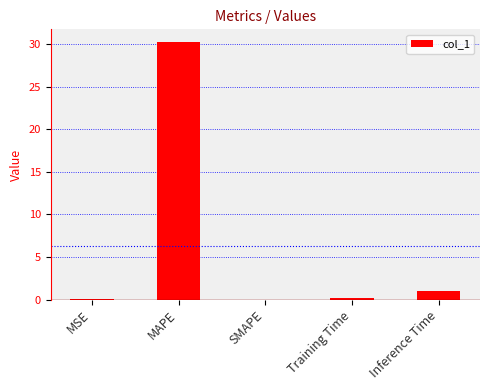

What is the average value?

6.3